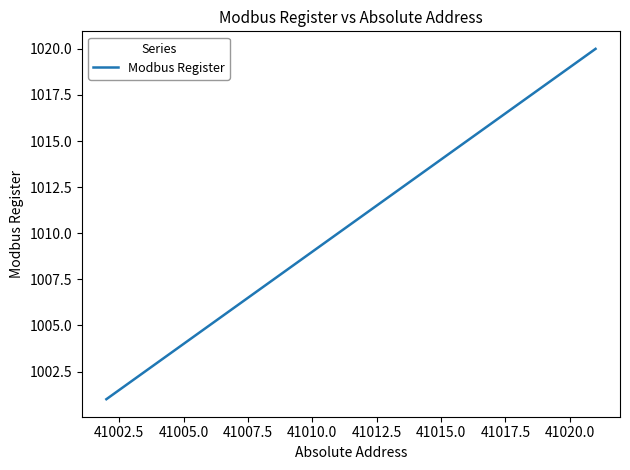

What is the difference between the maximum and minimum values?

19